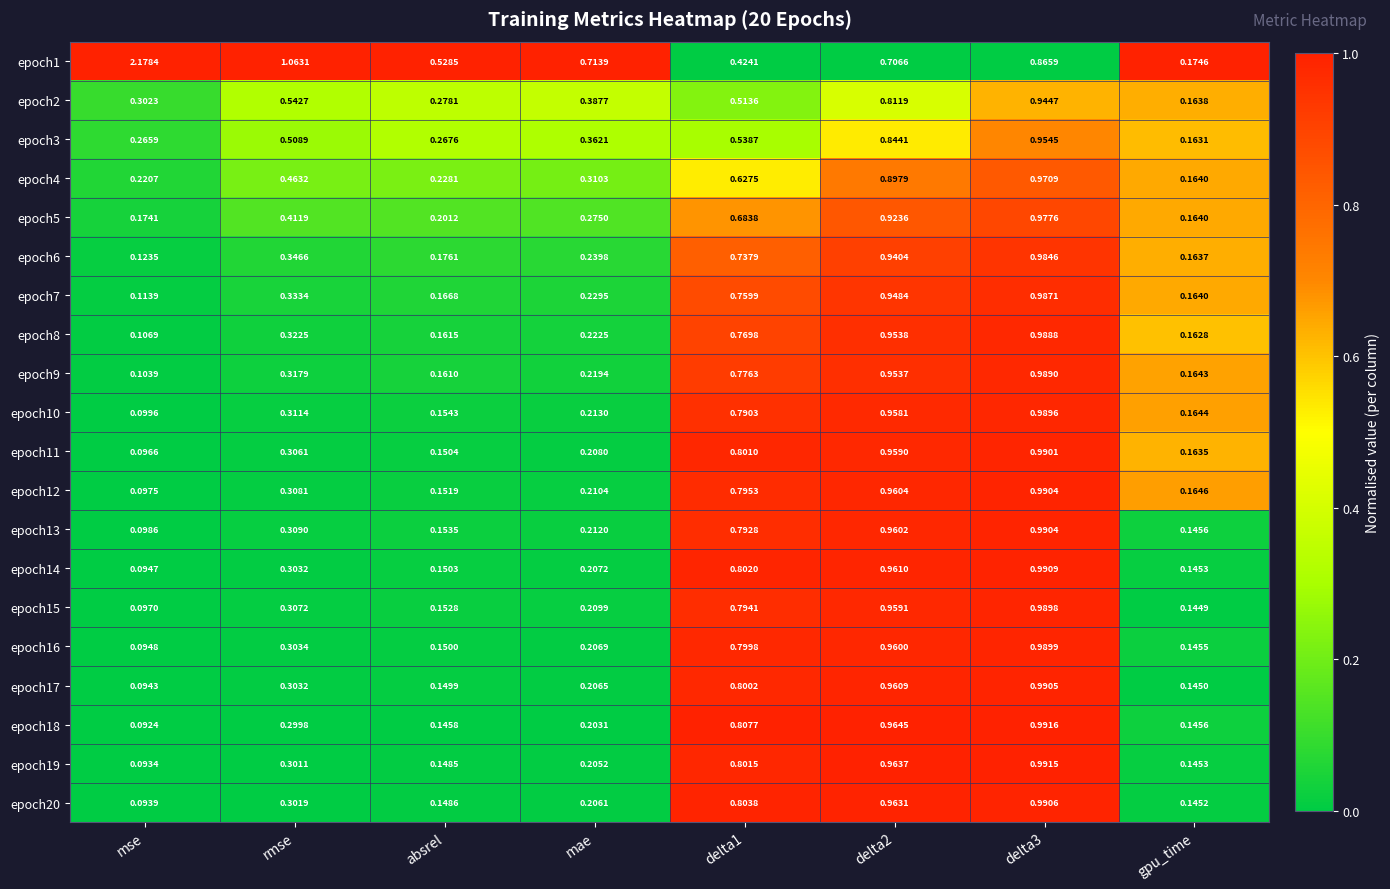

At which label is epoch12 closest to 0?

mse